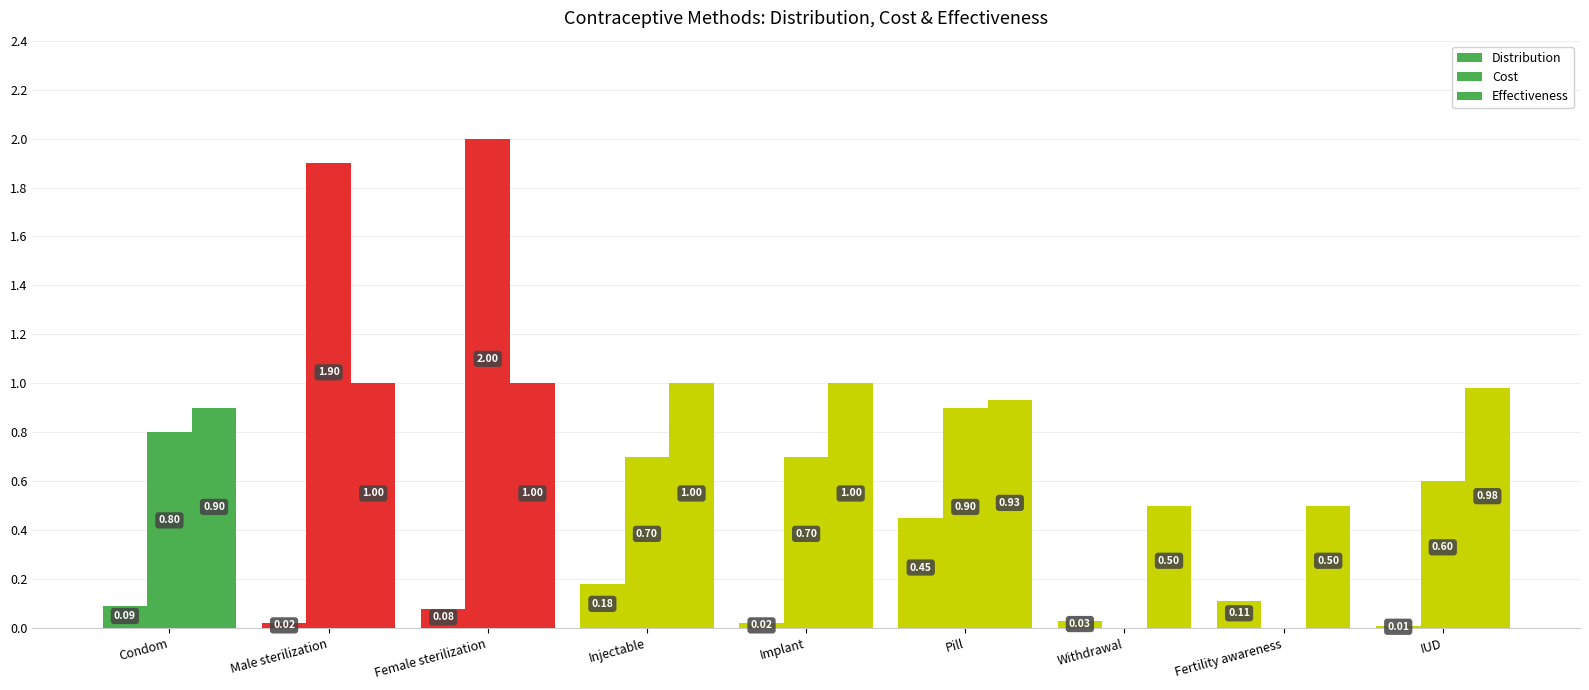

How many categories are shown in the chart?

9